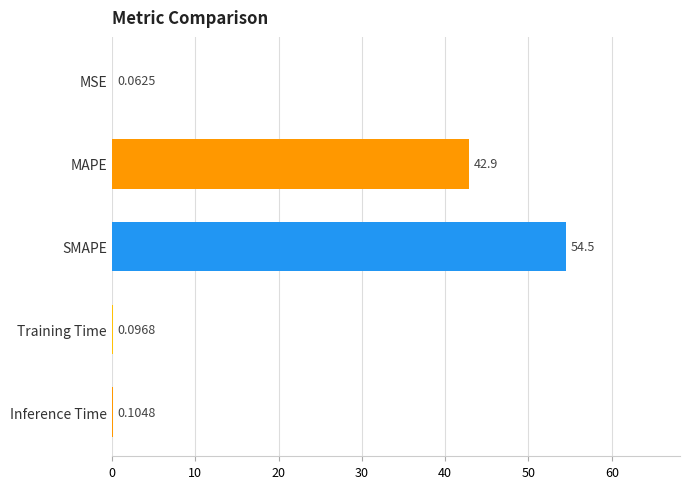

Approximately how many times larger is the value at SMAPE compared to MAPE?

1.3